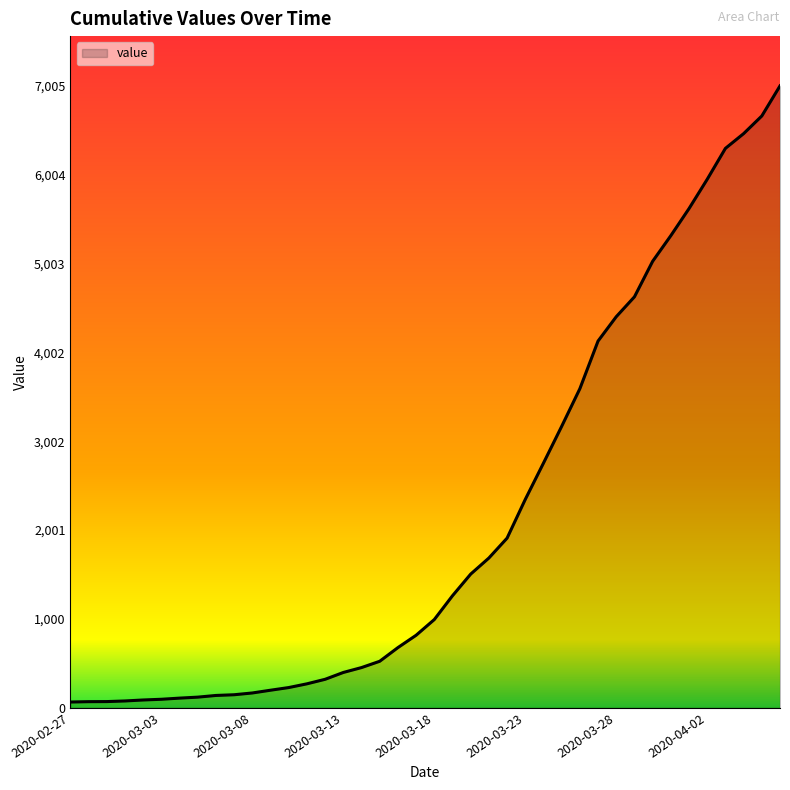

What is the difference between the maximum and minimum values?

6940